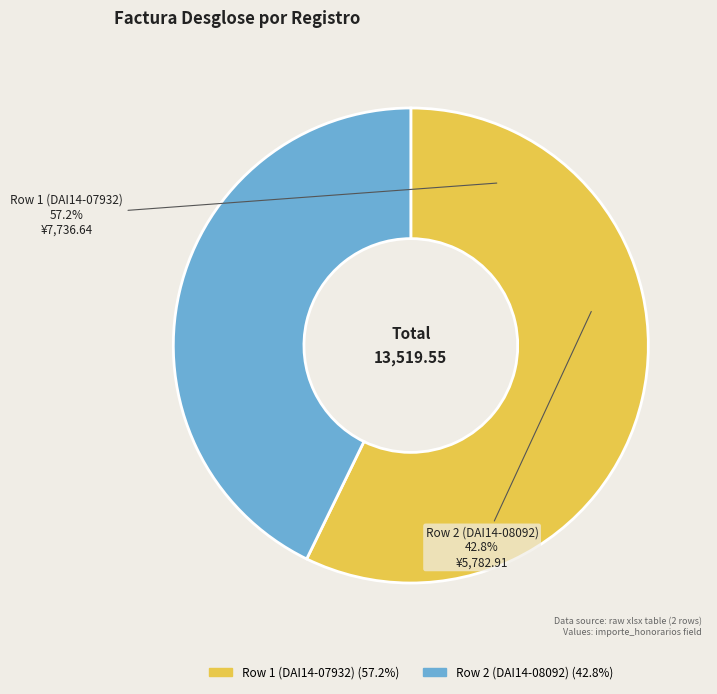

What is the smallest slice in the pie chart?

Row 2 (DAI14-08092)